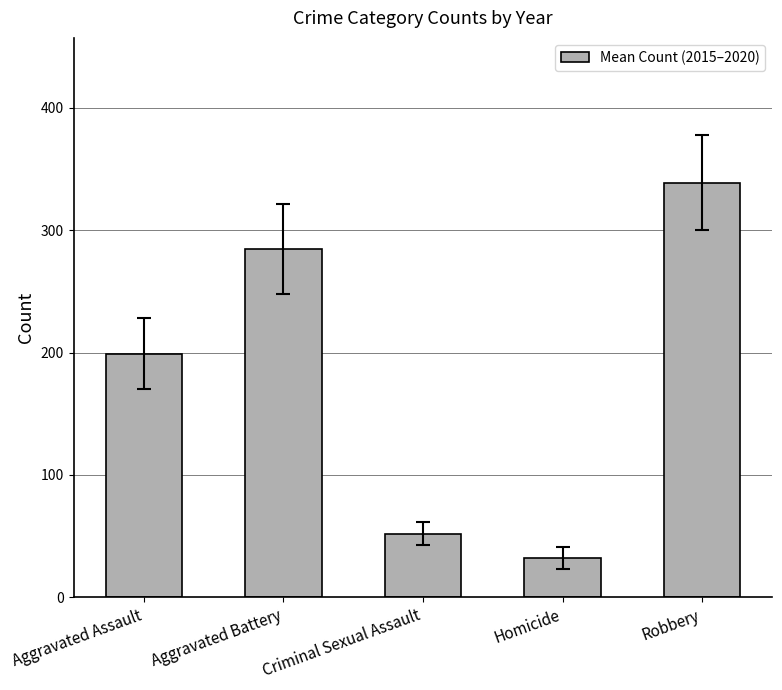

Reading left to right, transcribe all the data shown in this chart.

Aggravated Assault=198.8	Aggravated Battery=284.5	Criminal Sexual Assault=52.0	Homicide=32.0	Robbery=338.5